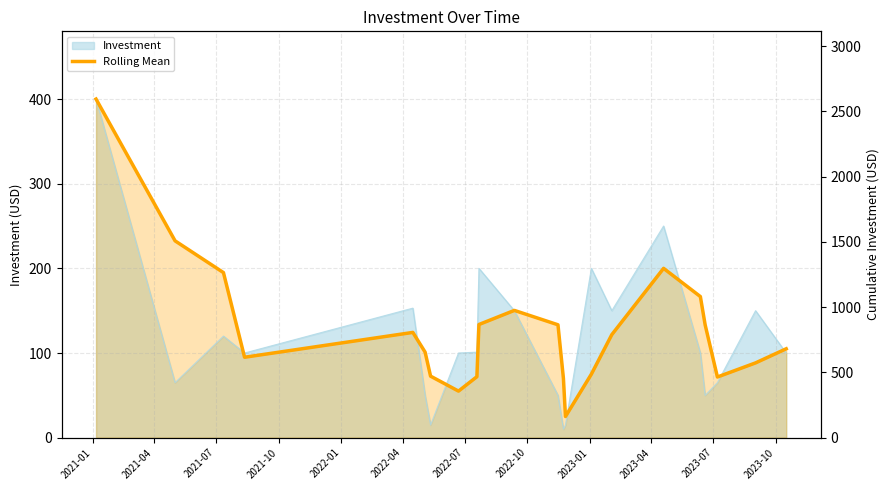

How many lines are shown in the chart?

1